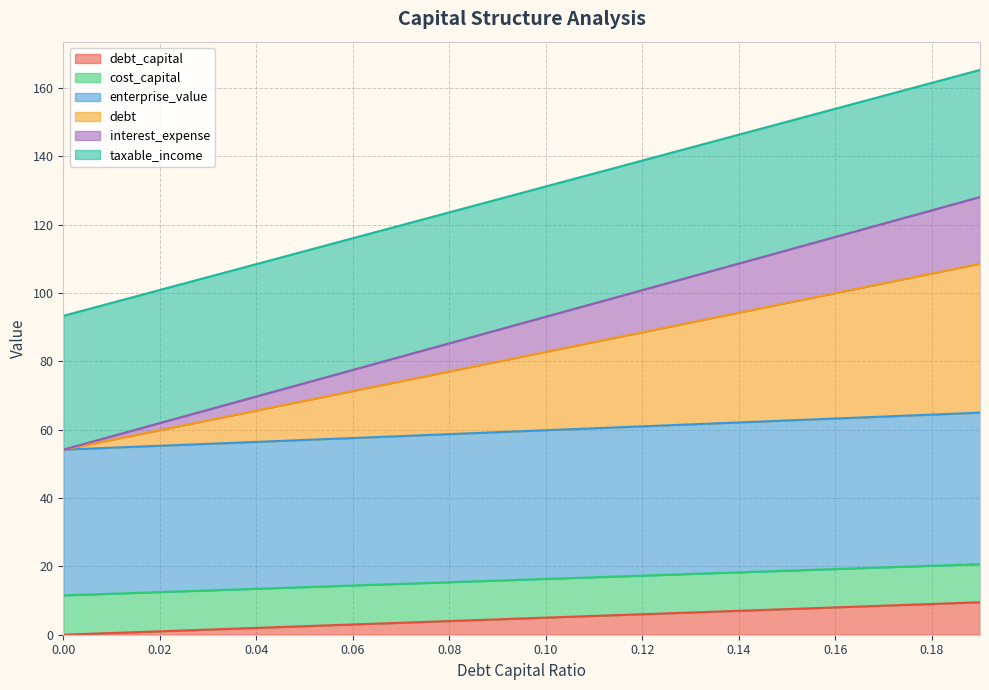

What is the label of the 7th point from the left?

0.06